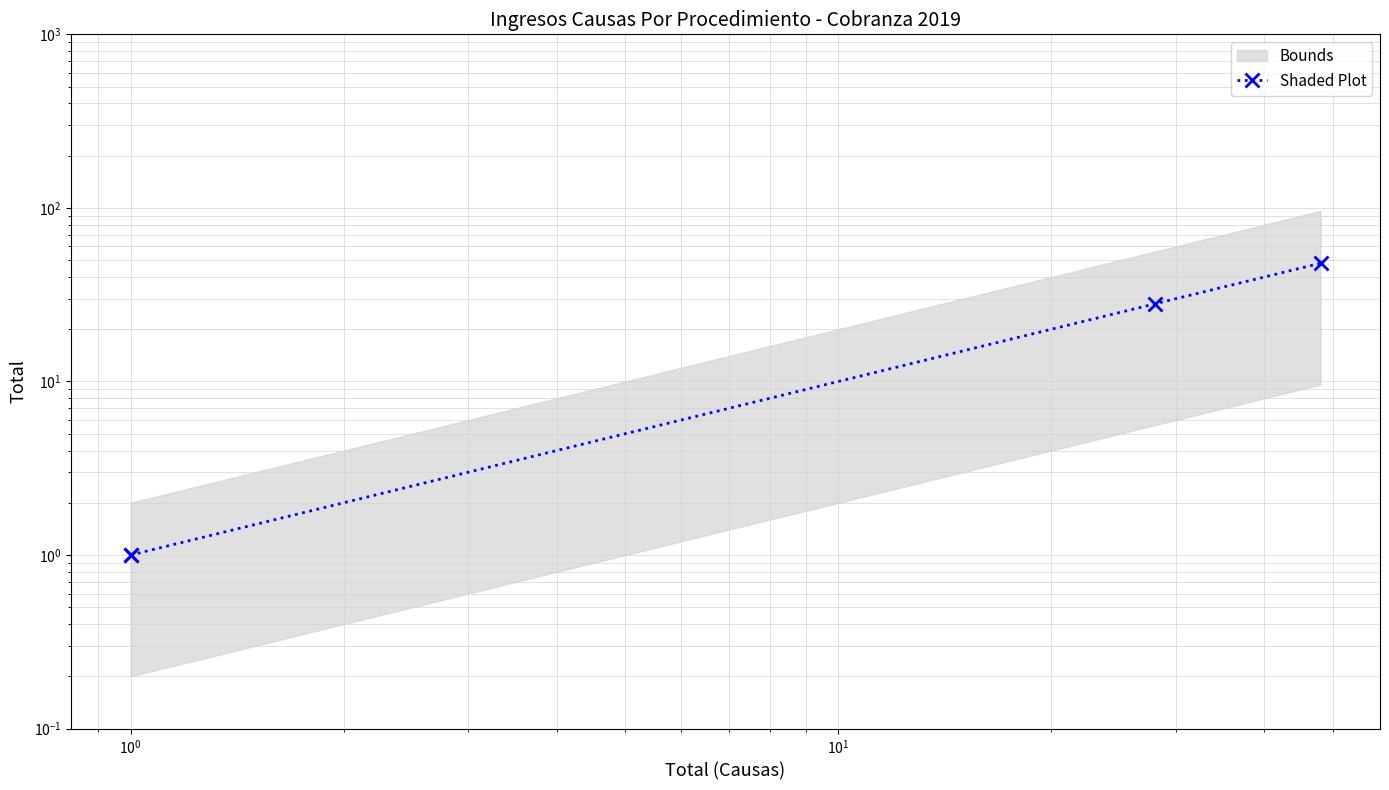

Does the chart display data point markers on the line(s)?

Yes